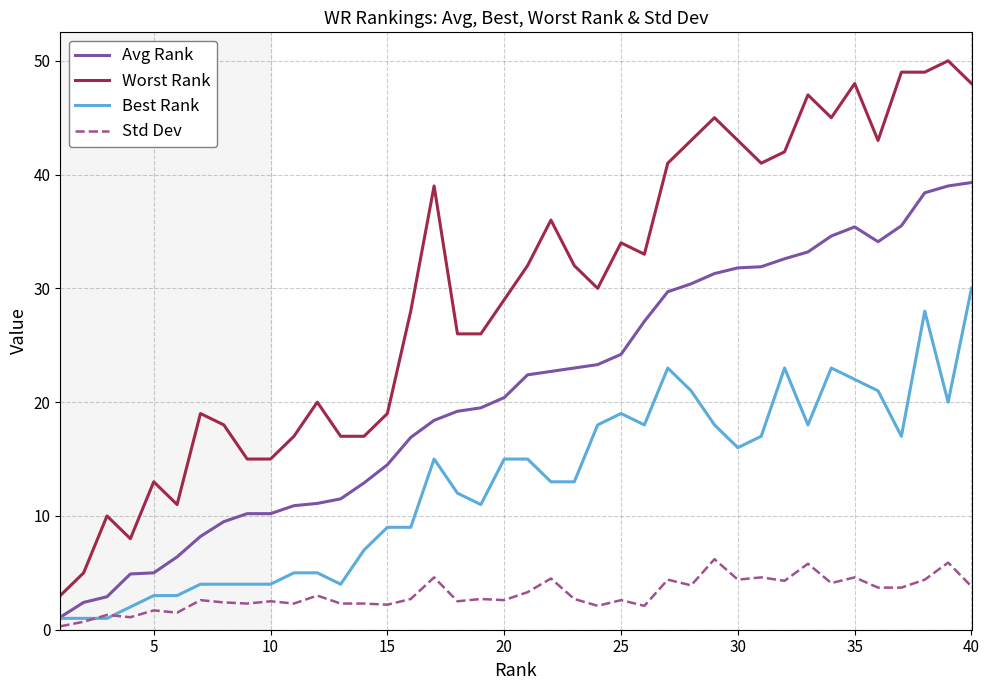

List the series in order of their peak value, highest first.

Worst Rank, Avg Rank, Best Rank, Std Dev